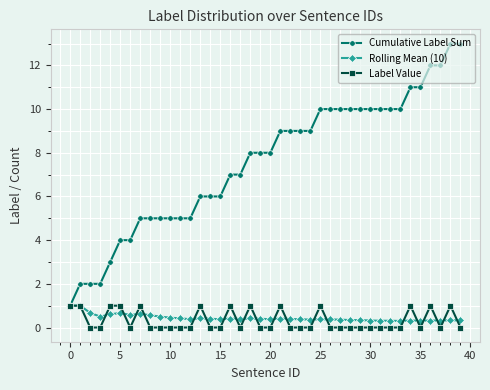

What is the highest value of the Cumulative Label Sum series?

13.0